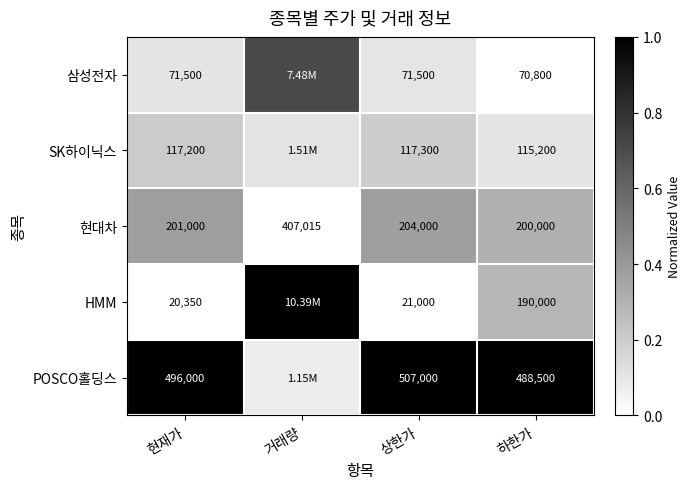

What is the maximum value shown in the chart?

1.0